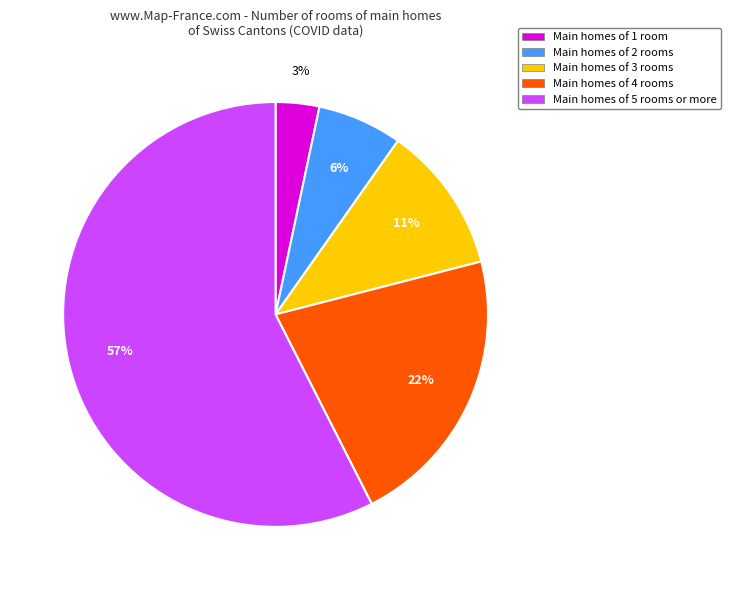

Which has a higher value, Main homes of 1 room or Main homes of 2 rooms?

Main homes of 2 rooms